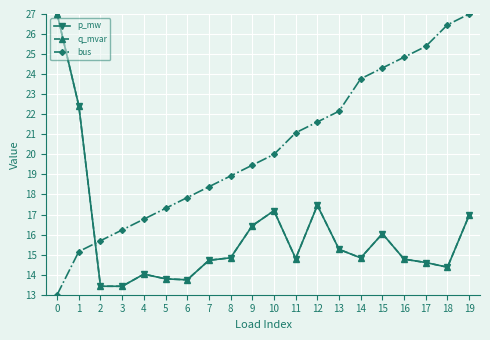

What is the greatest value displayed?

27.0